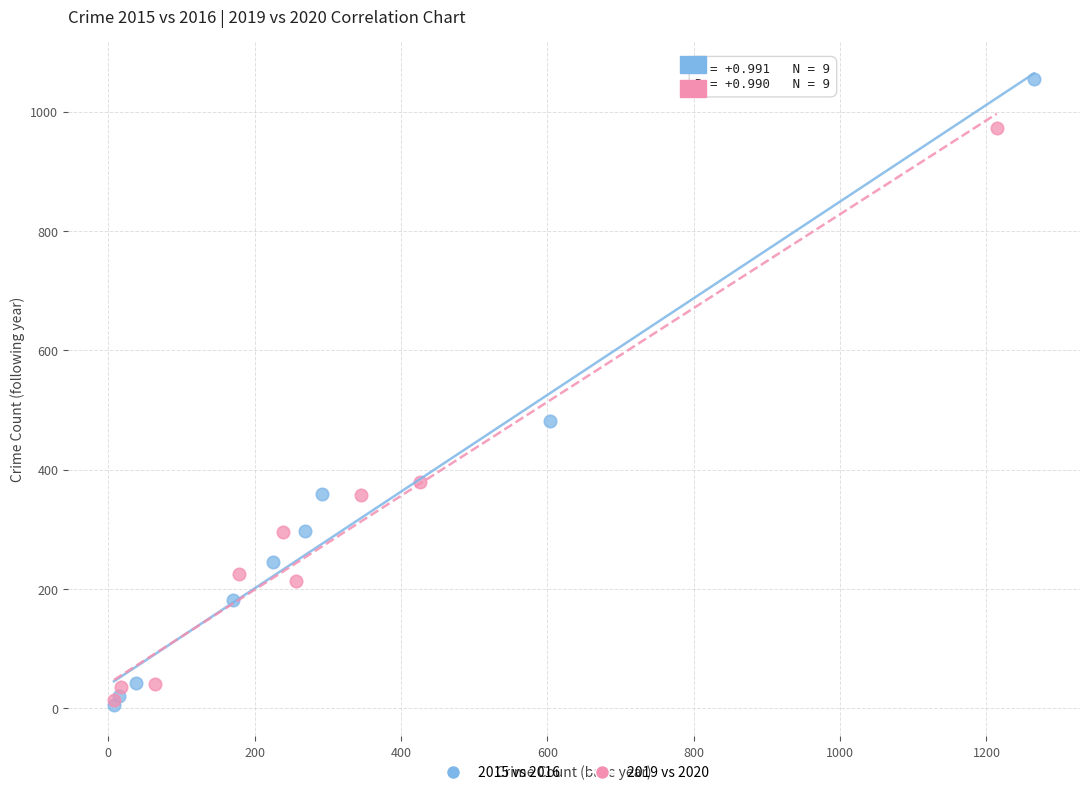

Which series reaches the maximum Y coordinate?

2015 vs 2016